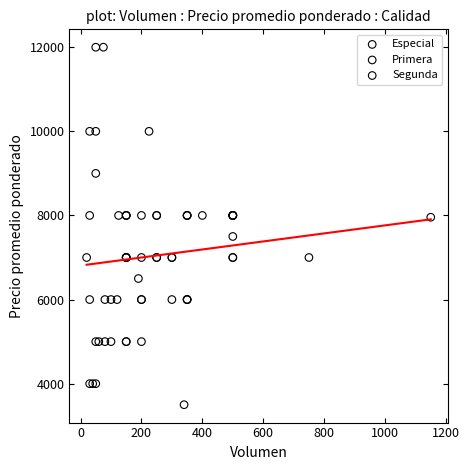

Which series reaches the maximum Y coordinate?

Primera